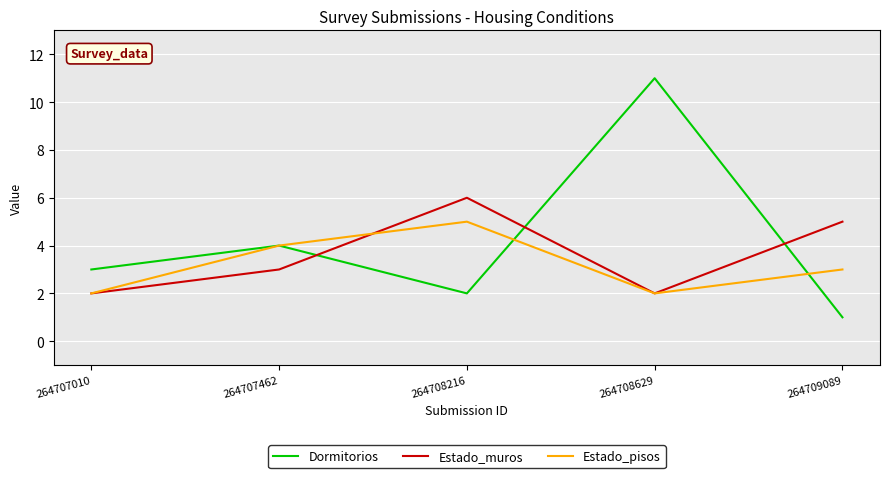

What is the total value across all series at 264708216?

13